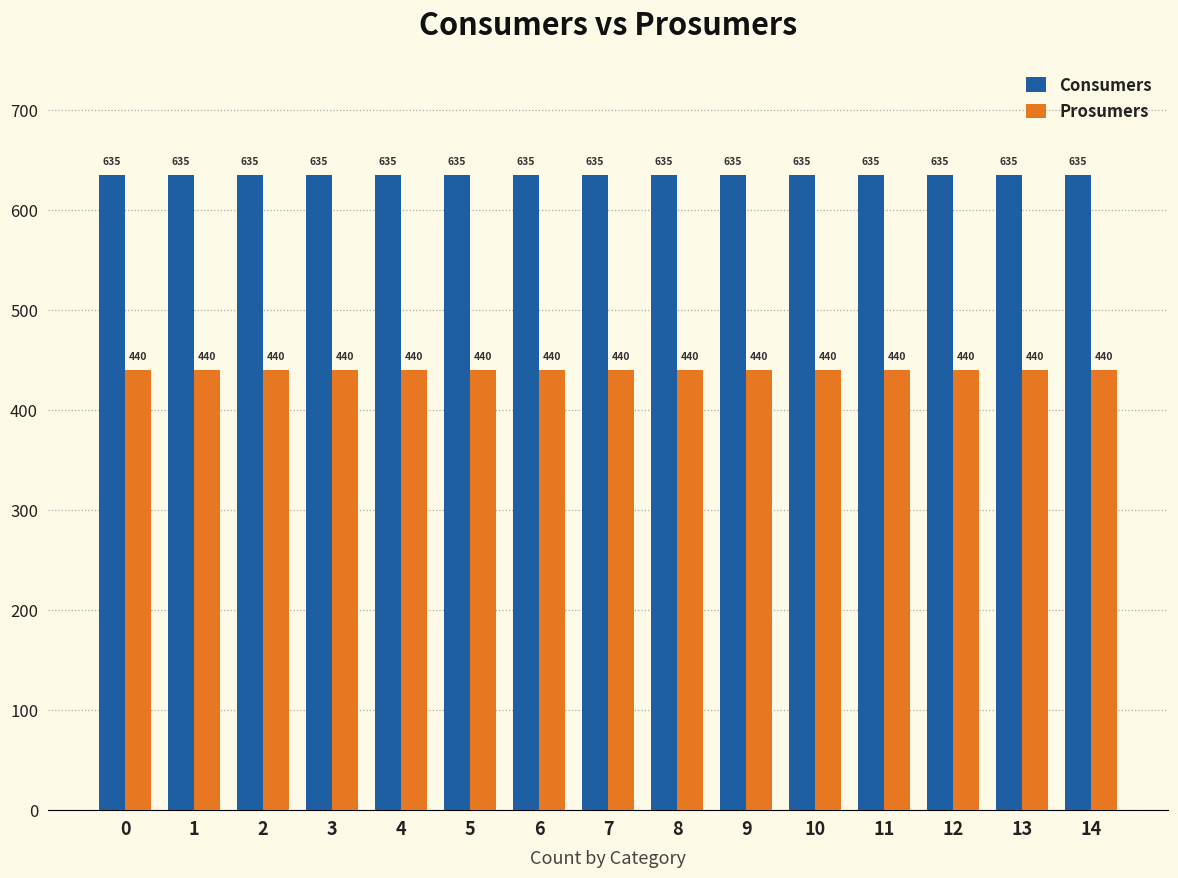

What are all the series names shown in the legend?

Consumers, Prosumers